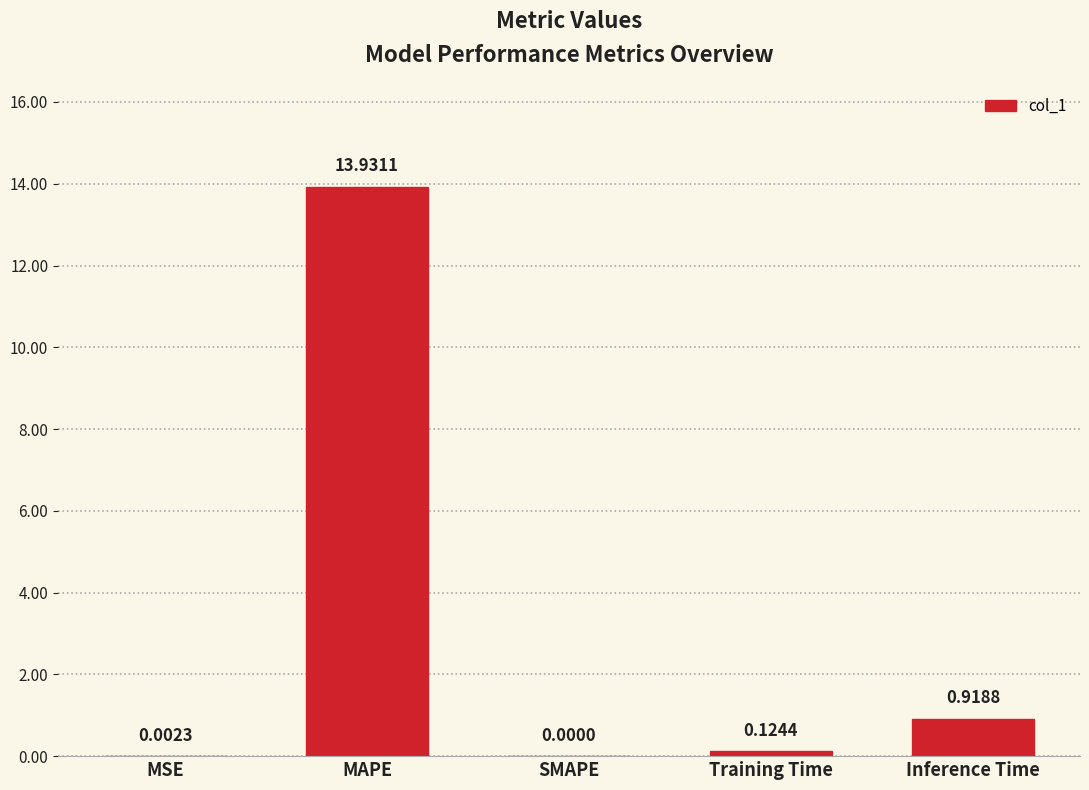

What is the change in value from MAPE to SMAPE?

-13.9